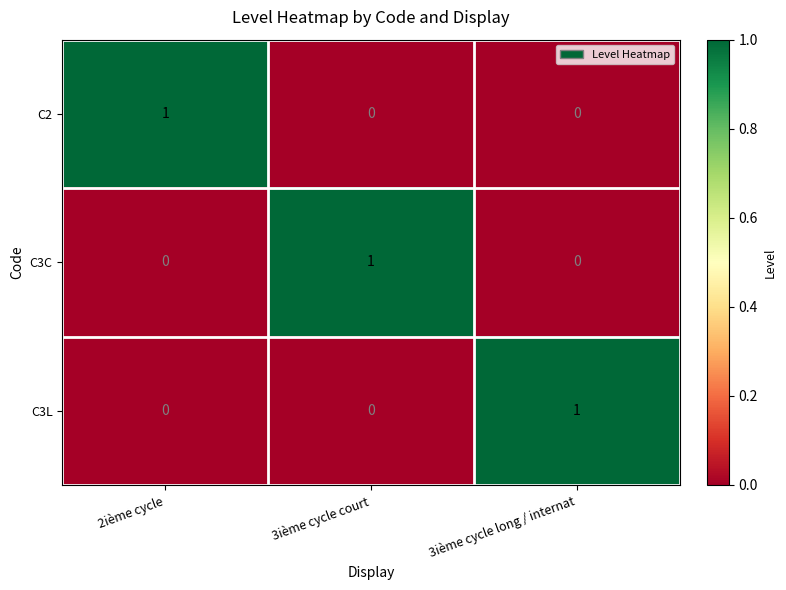

What is the total value across all series at 2ième cycle?

1